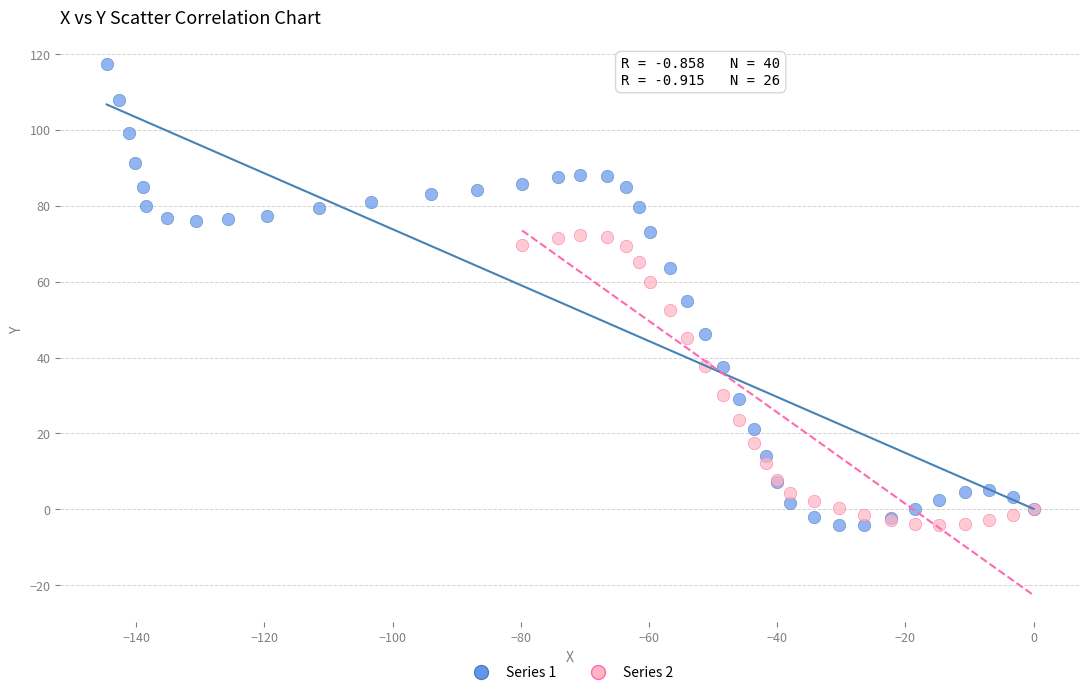

Which series has the widest spread of Y values?

Series 1